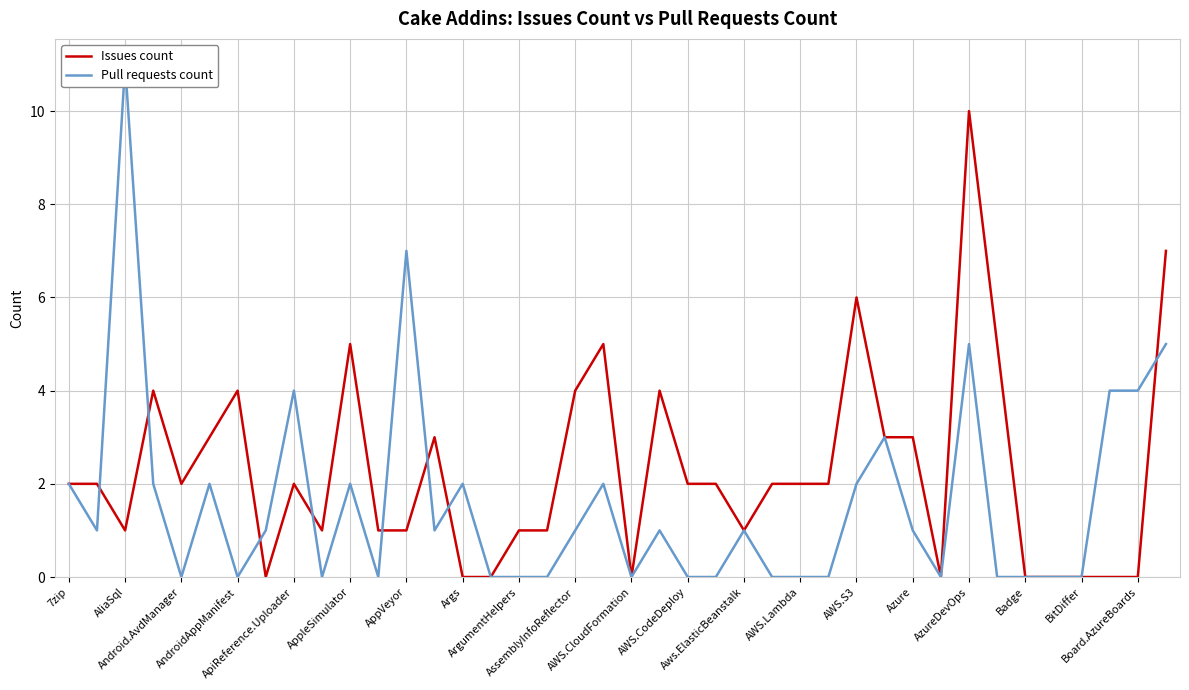

Which series ends up on top after the final intersection of Issues count and Pull requests count?

Issues count